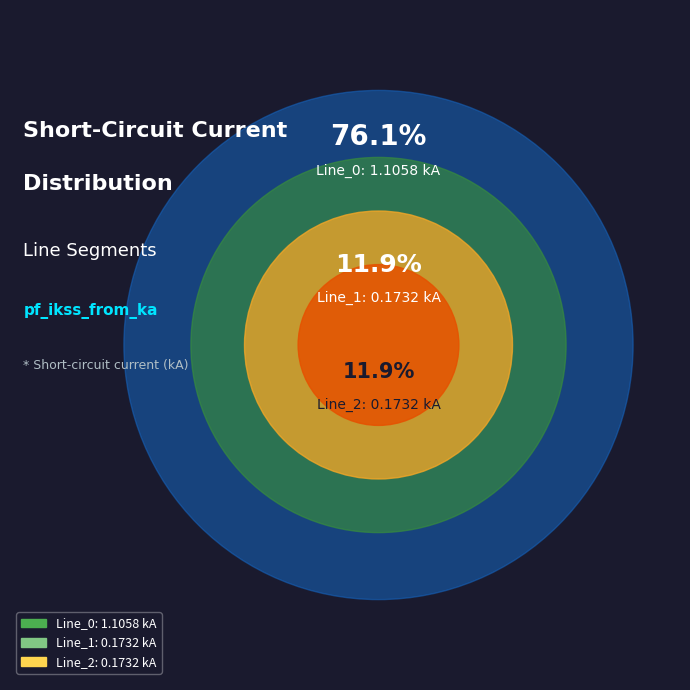

Combined, what portion of the pie is Line_1 and Line_0?

88.1%